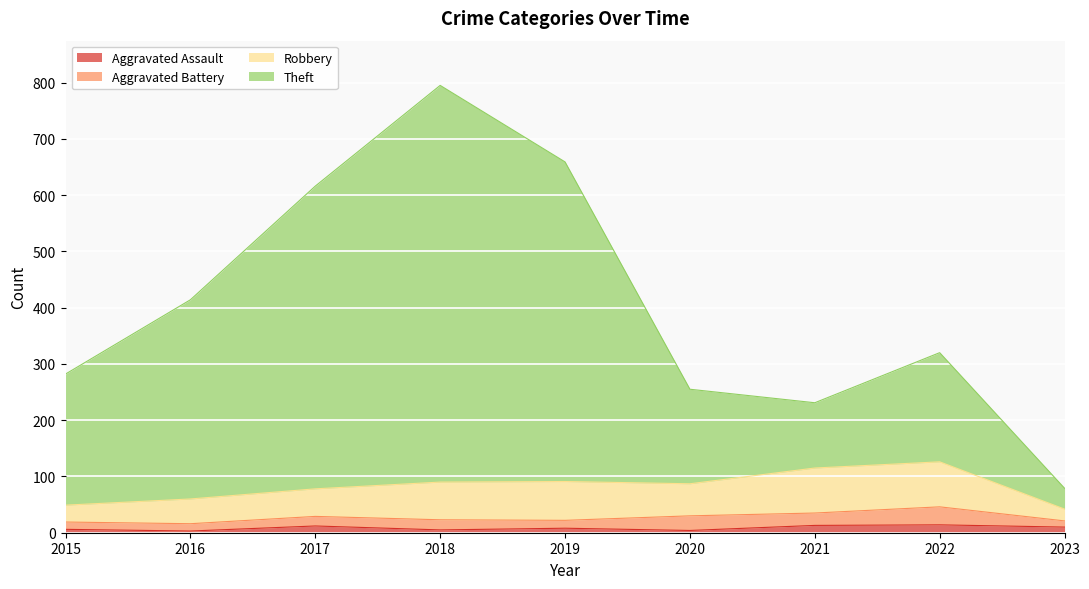

Does the chart display data point markers on the line(s)?

No